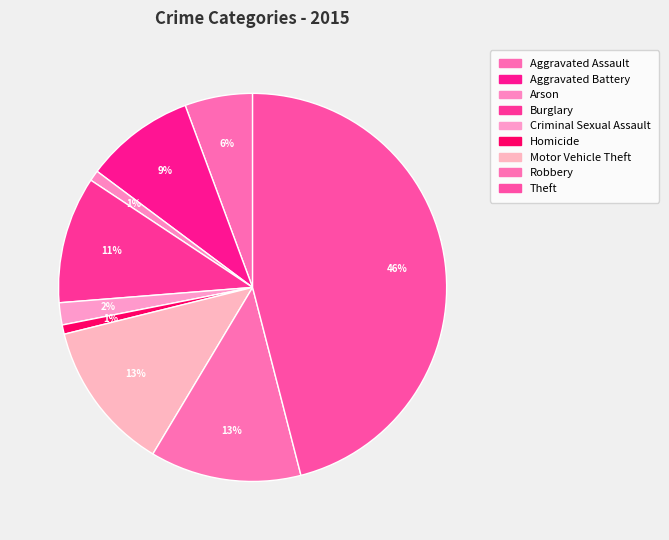

Which has a higher value, Aggravated Assault or Theft?

Theft